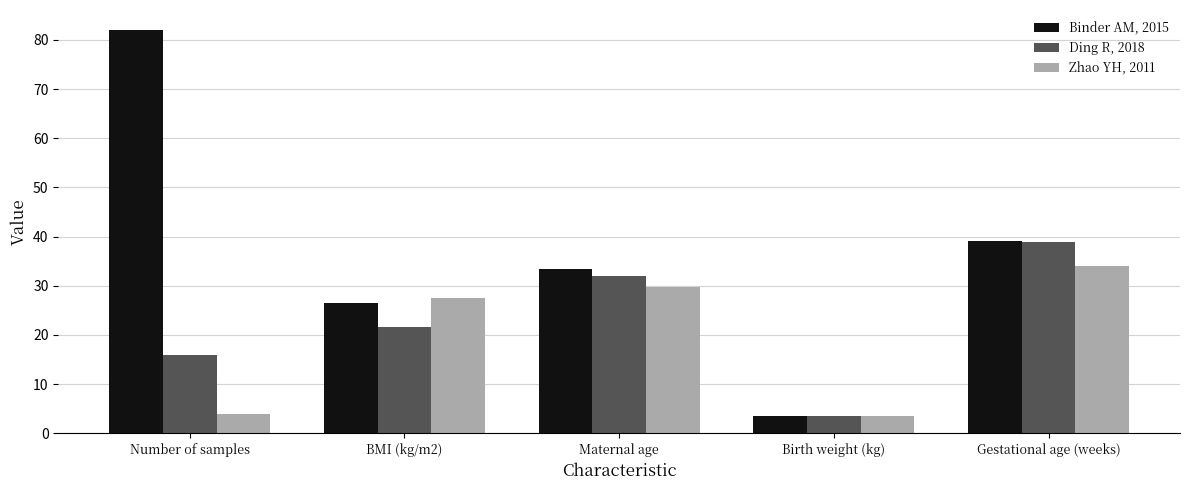

What is the sum of all Zhao YH, 2011 values?

98.8